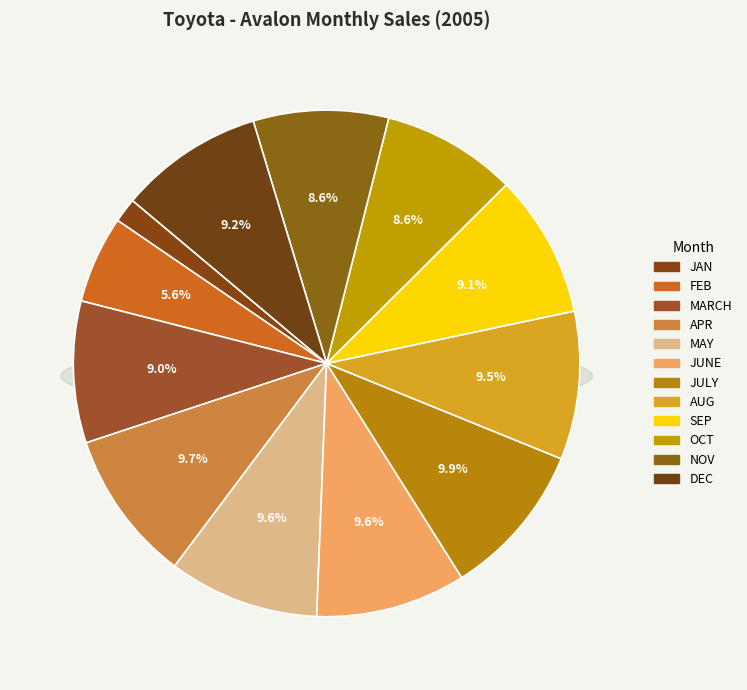

To the nearest percent, what portion does AUG represent?

9%